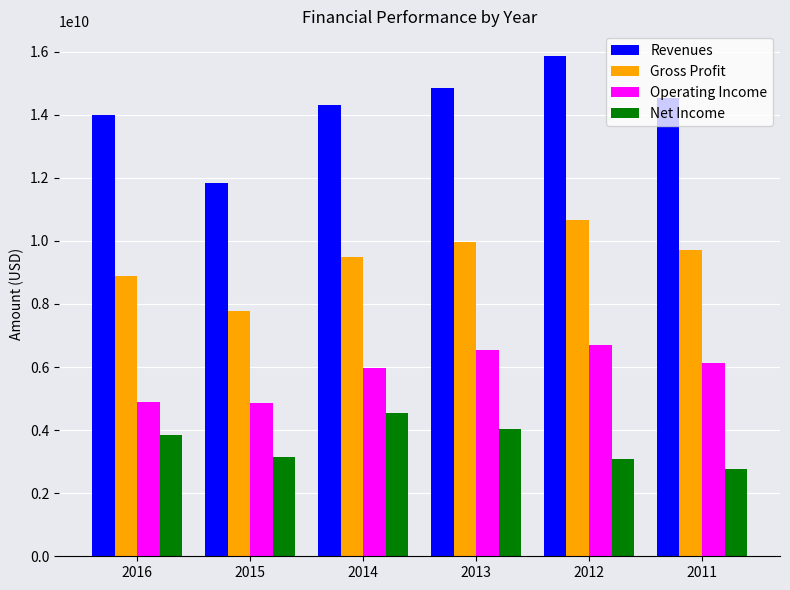

True or false: Net Income has a value of 3734438196.2 at 2011.

False